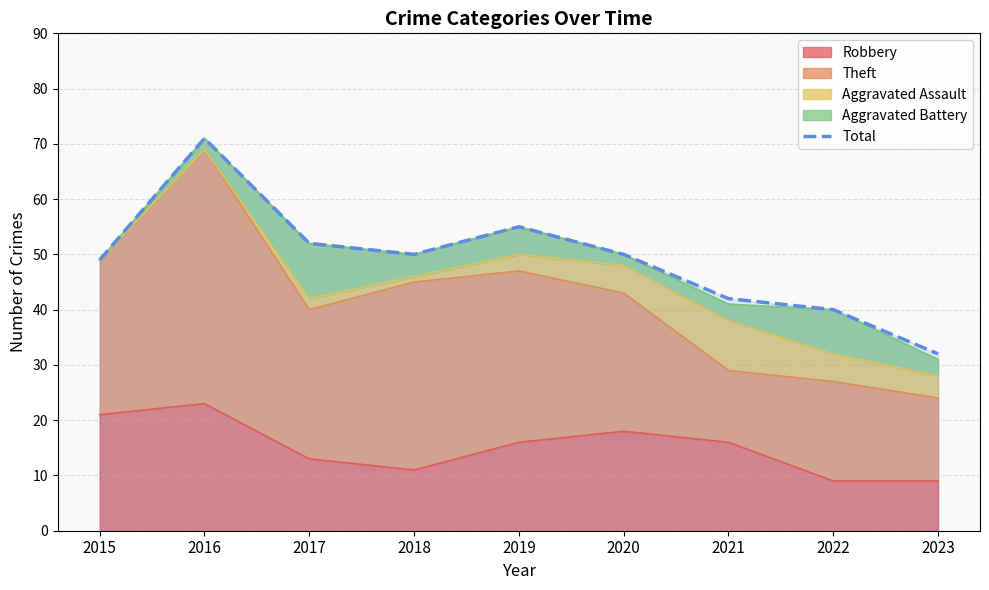

At which label does the data first exceed 50?

2016